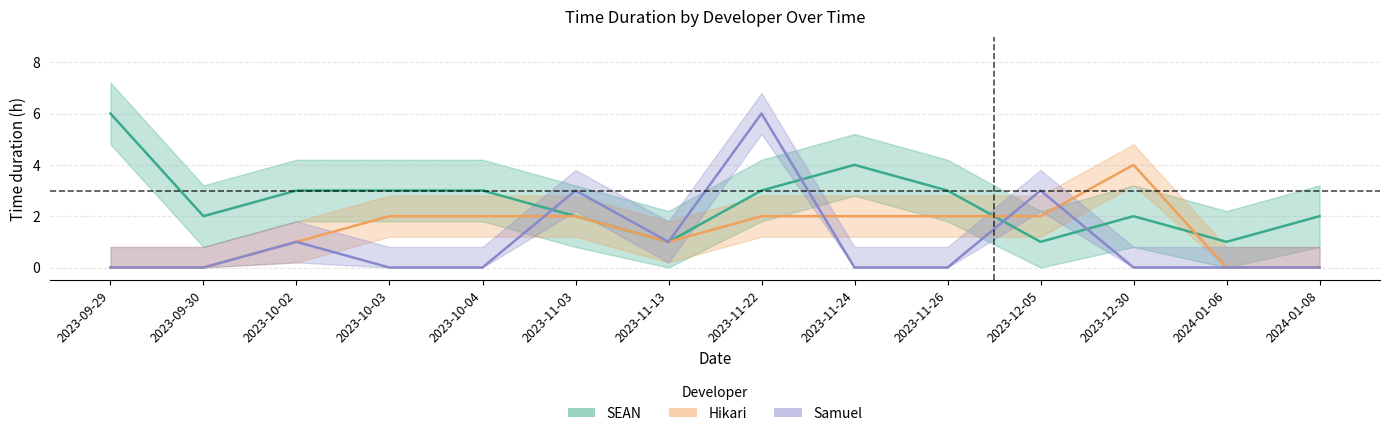

What is the highest value of the Hikari series?

4